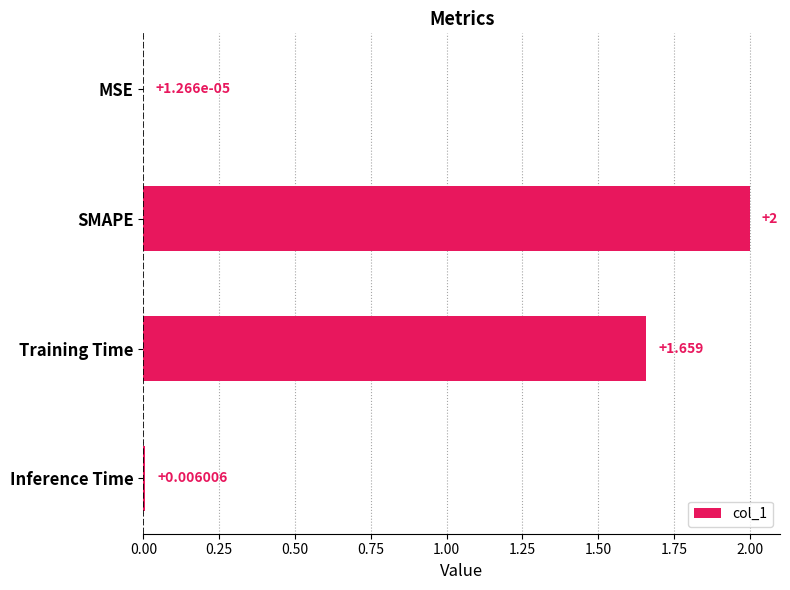

At which category does the chart reach its peak across all series?

SMAPE